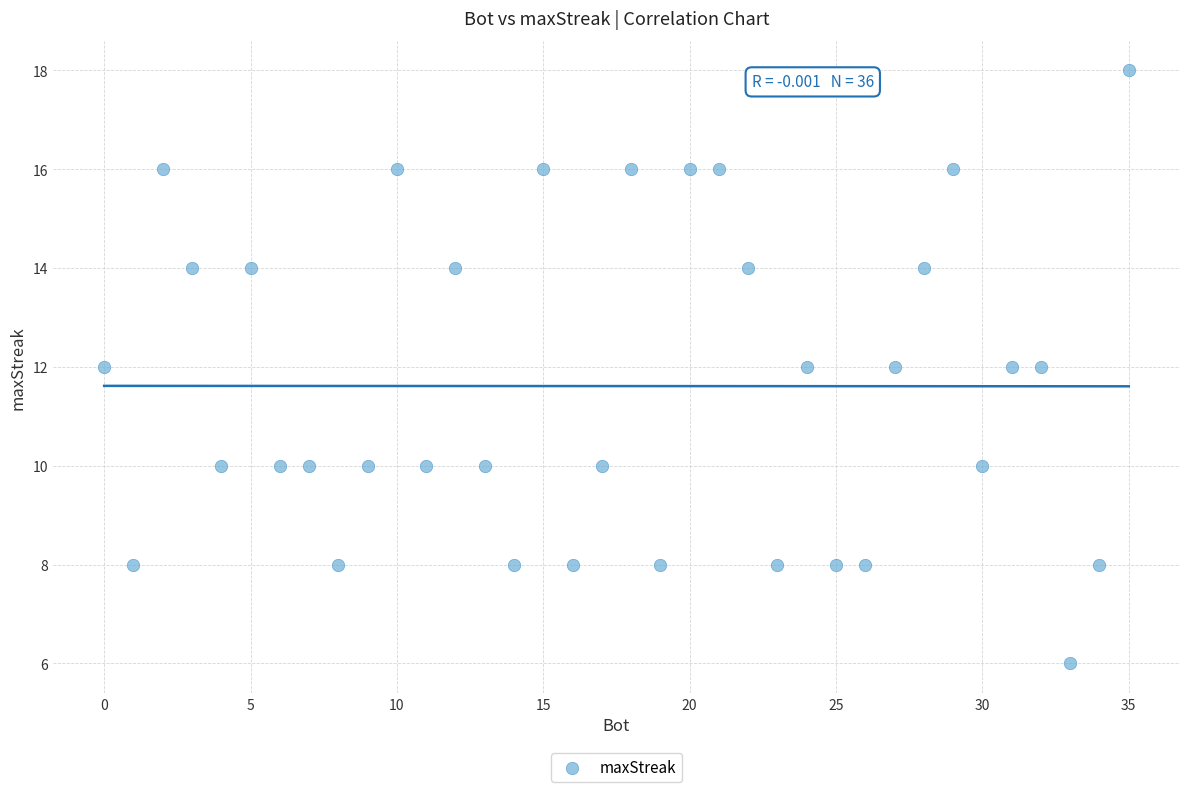

What is the range of Y values (max minus min)?

12